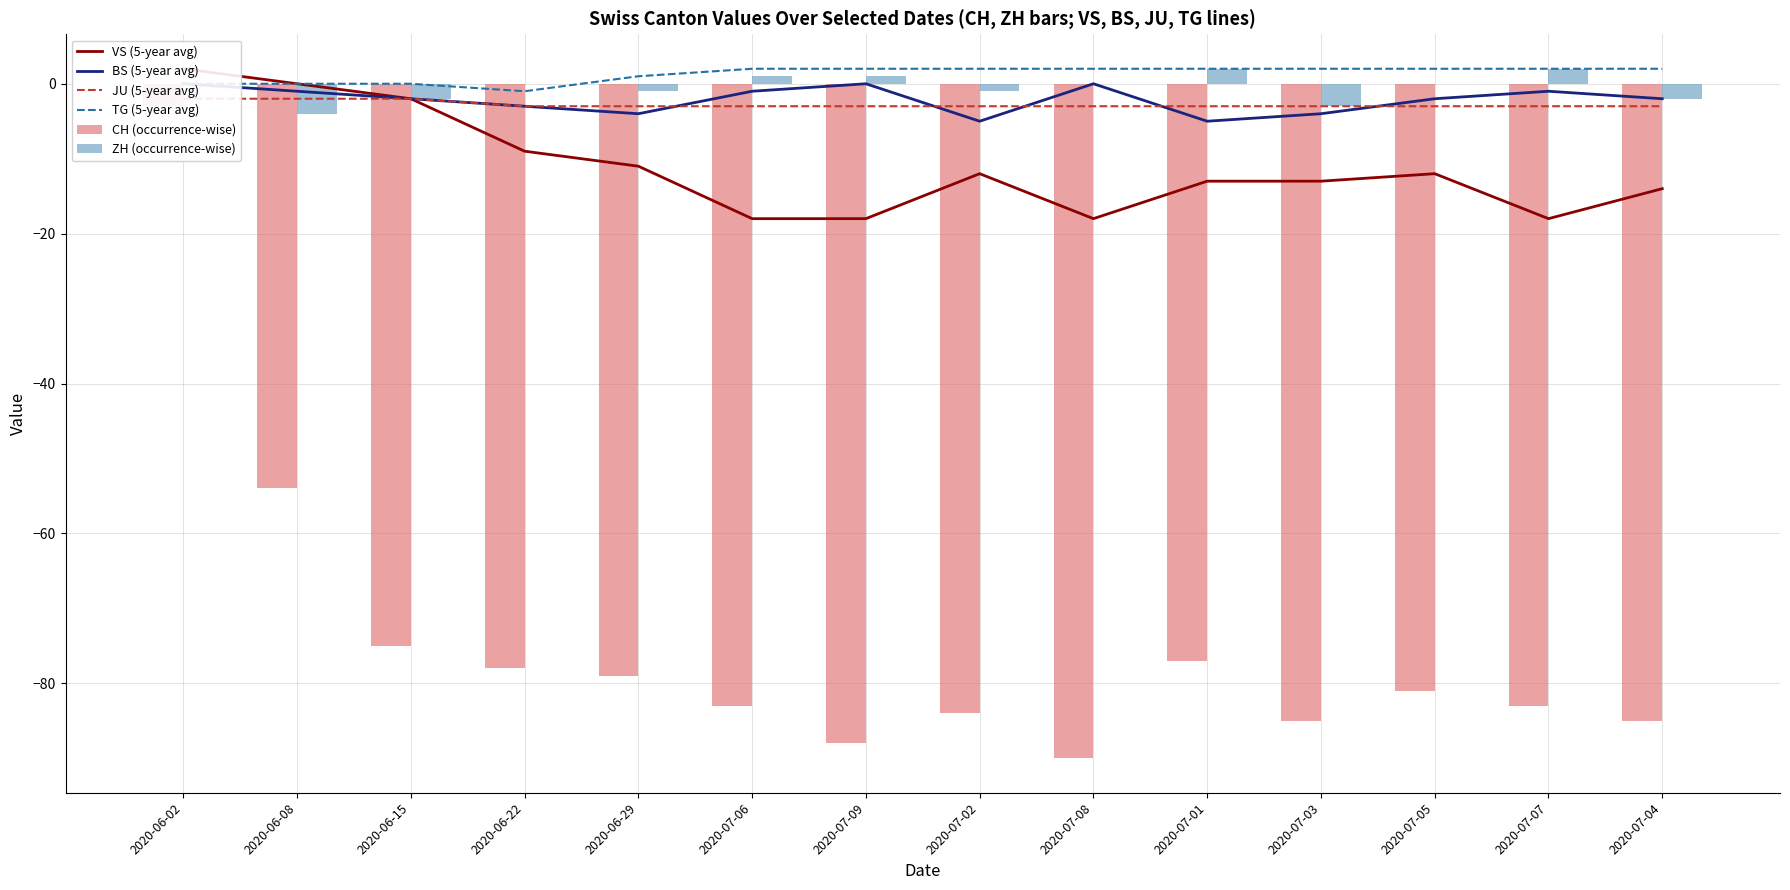

Is the value of BS (5-year avg) at 2020-07-08 greater than the value of TG (5-year avg) at 2020-06-15?

No